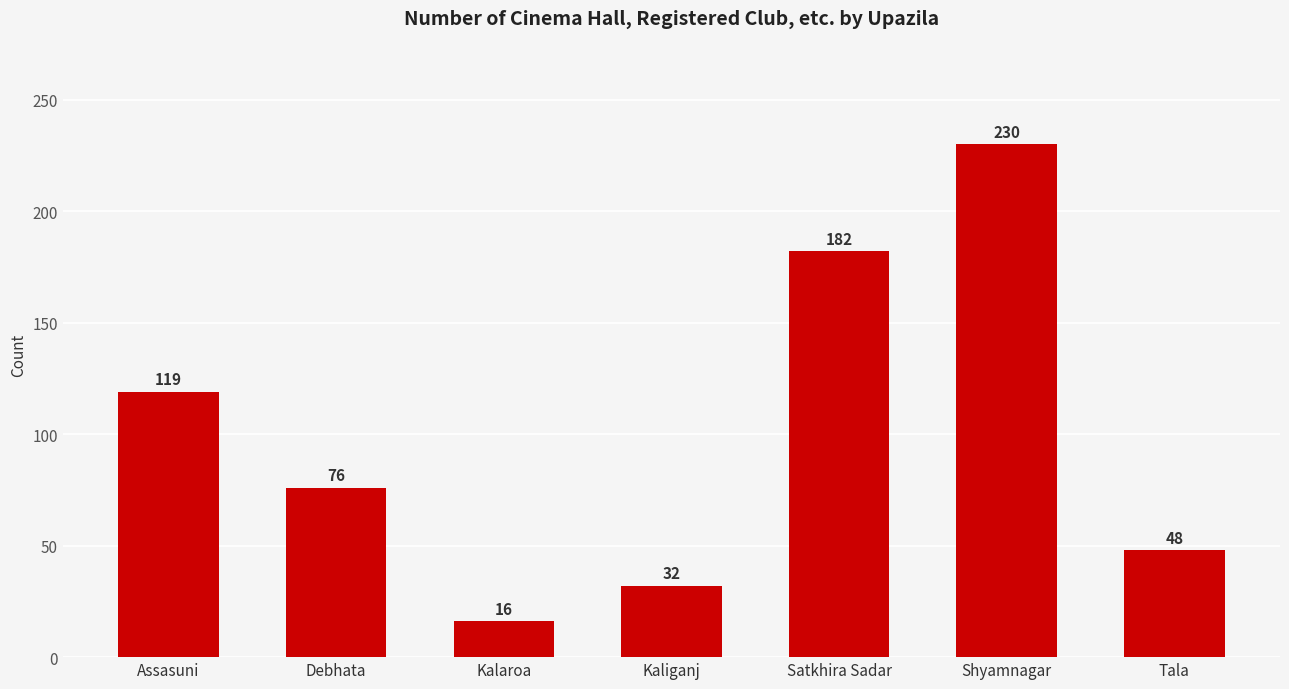

Which label corresponds to the smallest value in the chart?

Kalaroa